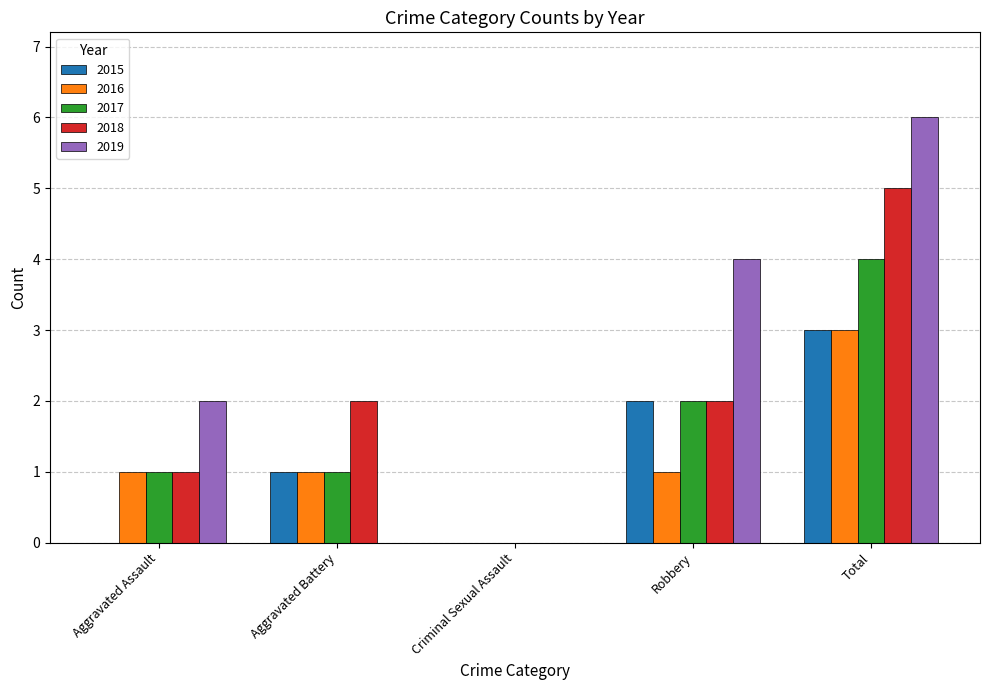

Which series changed the most between Criminal Sexual Assault and Total?

2019